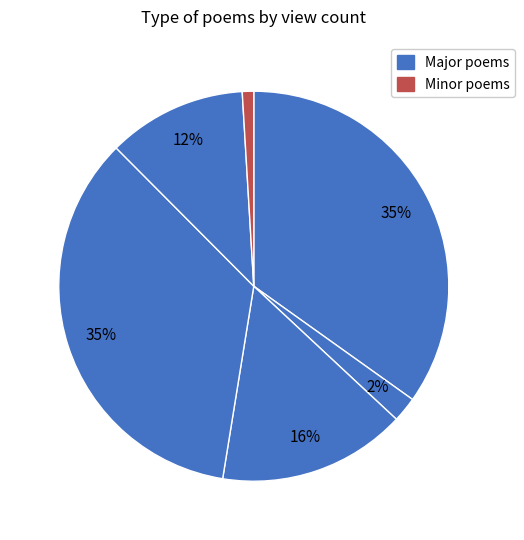

How many slices are in this pie chart?

6